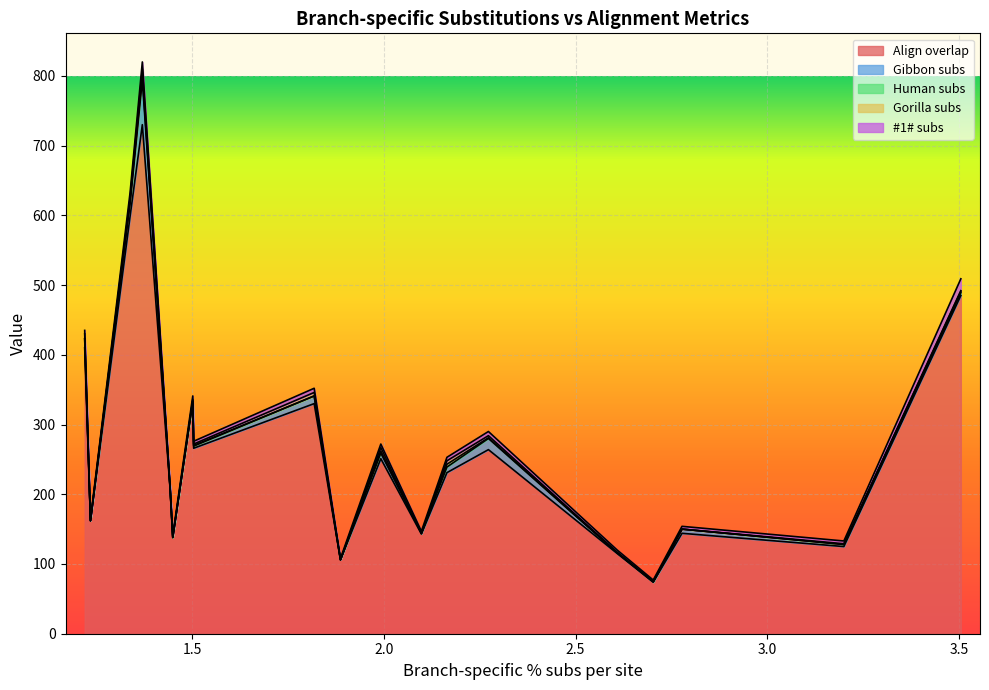

At how many categories does at least one series exceed 264?

7